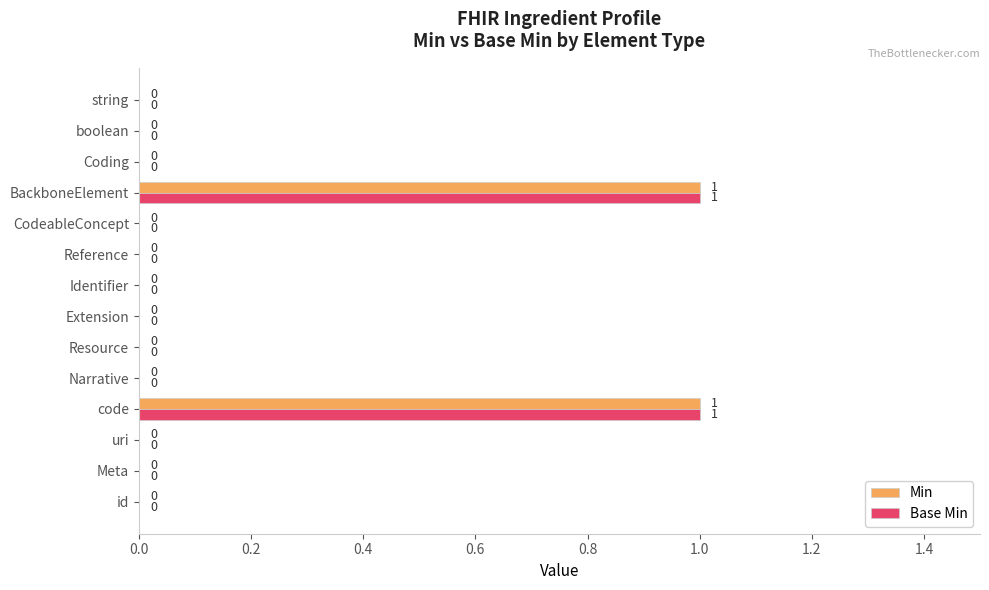

How many categories are shown in the chart?

14